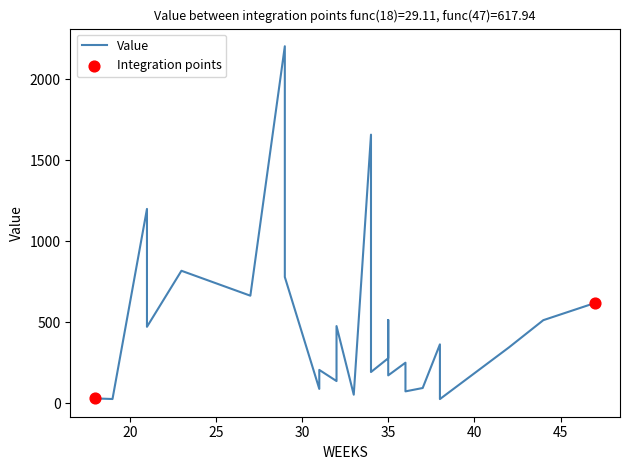

What is the change in value from 34 to 44?

+320.0